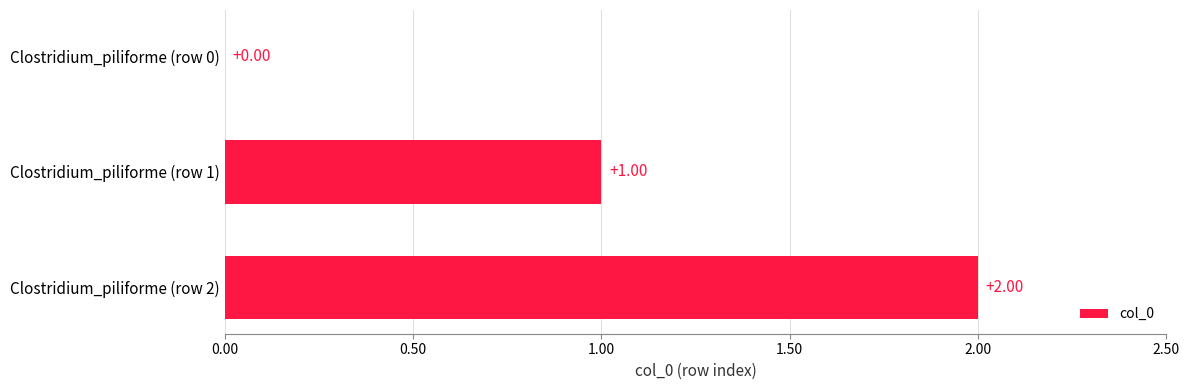

How many values are above zero?

2